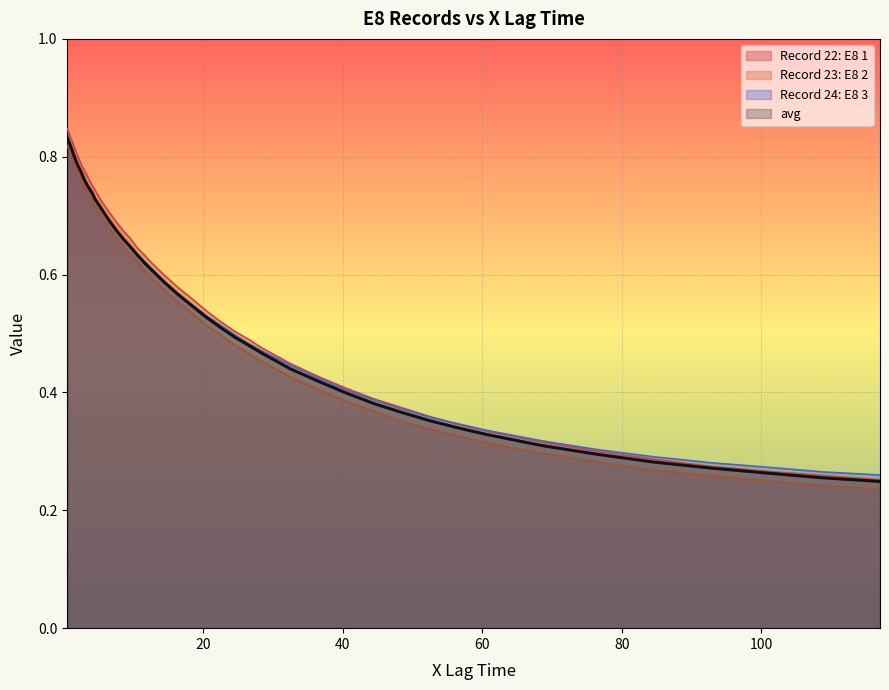

Reading left to right, what are all the values shown in this chart?

Record 22: E8 1: 0.5=0.8	1.0=0.8	1.5=0.8	2.0=0.8	2.5=0.8	3.0=0.8	3.5=0.8	4.0=0.8	4.5=0.7	5.5=0.7	6.5=0.7	7.5=0.7	8.5=0.7	9.5=0.7	10.5=0.6	11.5=0.6	12.5=0.6	14.5=0.6	16.5=0.6	18.5=0.6	20.5=0.5	22.5=0.5	24.5=0.5	26.5=0.5	28.5=0.5	32.5=0.4	36.5=0.4	40.5=0.4	44.5=0.4	48.5=0.4	52.5=0.4	56.5=0.3	60.5=0.3	68.5=0.3	76.5=0.3	84.5=0.3	92.5=0.3	101.0=0.3	109.0=0.3	117.0=0.3
Record 23: E8 2: 0.5=0.8	1.0=0.8	1.5=0.8	2.0=0.8	2.5=0.8	3.0=0.7	3.5=0.7	4.0=0.7	4.5=0.7	5.5=0.7	6.5=0.7	7.5=0.7	8.5=0.6	9.5=0.6	10.5=0.6	11.5=0.6	12.5=0.6	14.5=0.6	16.5=0.6	18.5=0.5	20.5=0.5	22.5=0.5	24.5=0.5	26.5=0.5	28.5=0.5	32.5=0.4	36.5=0.4	40.5=0.4	44.5=0.4	48.5=0.4	52.5=0.3	56.5=0.3	60.5=0.3	68.5=0.3	76.5=0.3	84.5=0.3	92.5=0.3	101.0=0.2	109.0=0.2	117.0=0.2
Record 24: E8 3: 0.5=0.8	1.0=0.8	1.5=0.8	2.0=0.8	2.5=0.8	3.0=0.8	3.5=0.7	4.0=0.7	4.5=0.7	5.5=0.7	6.5=0.7	7.5=0.7	8.5=0.7	9.5=0.6	10.5=0.6	11.5=0.6	12.5=0.6	14.5=0.6	16.5=0.6	18.5=0.5	20.5=0.5	22.5=0.5	24.5=0.5	26.5=0.5	28.5=0.5	32.5=0.4	36.5=0.4	40.5=0.4	44.5=0.4	48.5=0.4	52.5=0.4	56.5=0.3	60.5=0.3	68.5=0.3	76.5=0.3	84.5=0.3	92.5=0.3	101.0=0.3	109.0=0.3	117.0=0.3
avg: 0.5=0.8	1.0=0.8	1.5=0.8	2.0=0.8	2.5=0.8	3.0=0.8	3.5=0.7	4.0=0.7	4.5=0.7	5.5=0.7	6.5=0.7	7.5=0.7	8.5=0.7	9.5=0.6	10.5=0.6	11.5=0.6	12.5=0.6	14.5=0.6	16.5=0.6	18.5=0.5	20.5=0.5	22.5=0.5	24.5=0.5	26.5=0.5	28.5=0.5	32.5=0.4	36.5=0.4	40.5=0.4	44.5=0.4	48.5=0.4	52.5=0.4	56.5=0.3	60.5=0.3	68.5=0.3	76.5=0.3	84.5=0.3	92.5=0.3	101.0=0.3	109.0=0.3	117.0=0.2